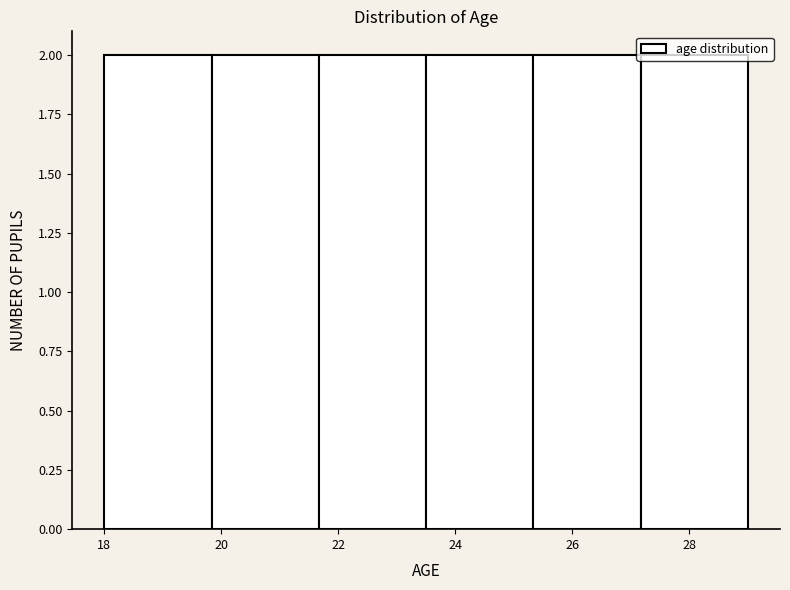

Reading left to right, transcribe this chart: for each bar, give the range it covers on the x-axis and its height. Neither the bar edges nor the heights are printed on the chart, so give them approximately, as read against the axes.

18.0 to 19.8: 2
19.8 to 21.6: 2
21.6 to 23.6: 2
23.6 to 25.4: 2
25.4 to 27.2: 2
27.2 to 29.0: 2